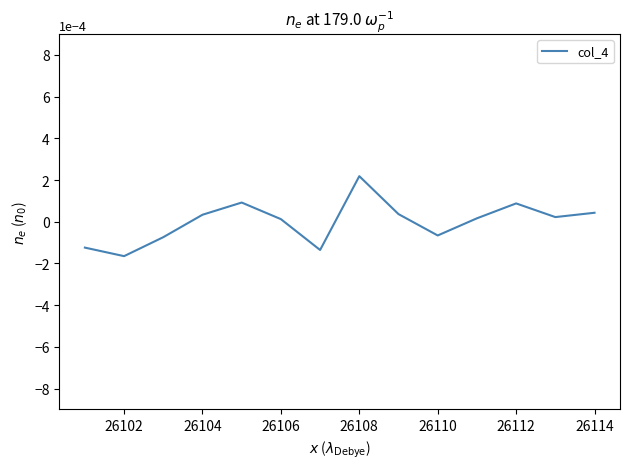

How many values are below zero?

5